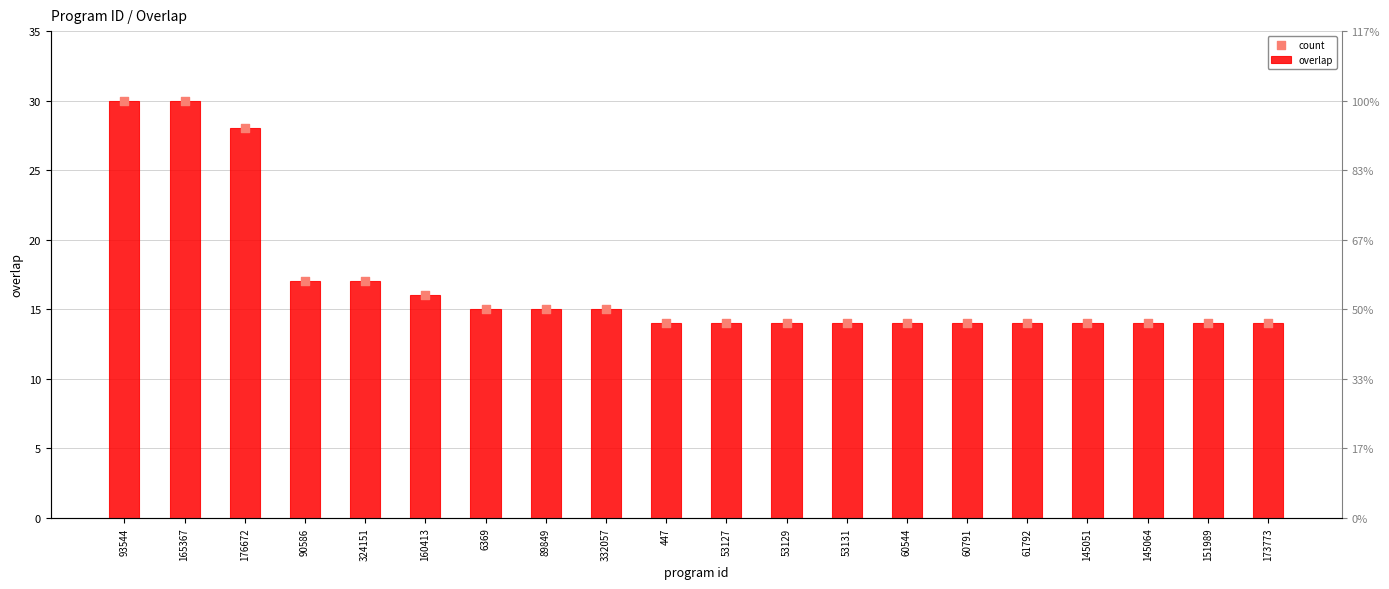

At how many categories does at least one series exceed 18?

3